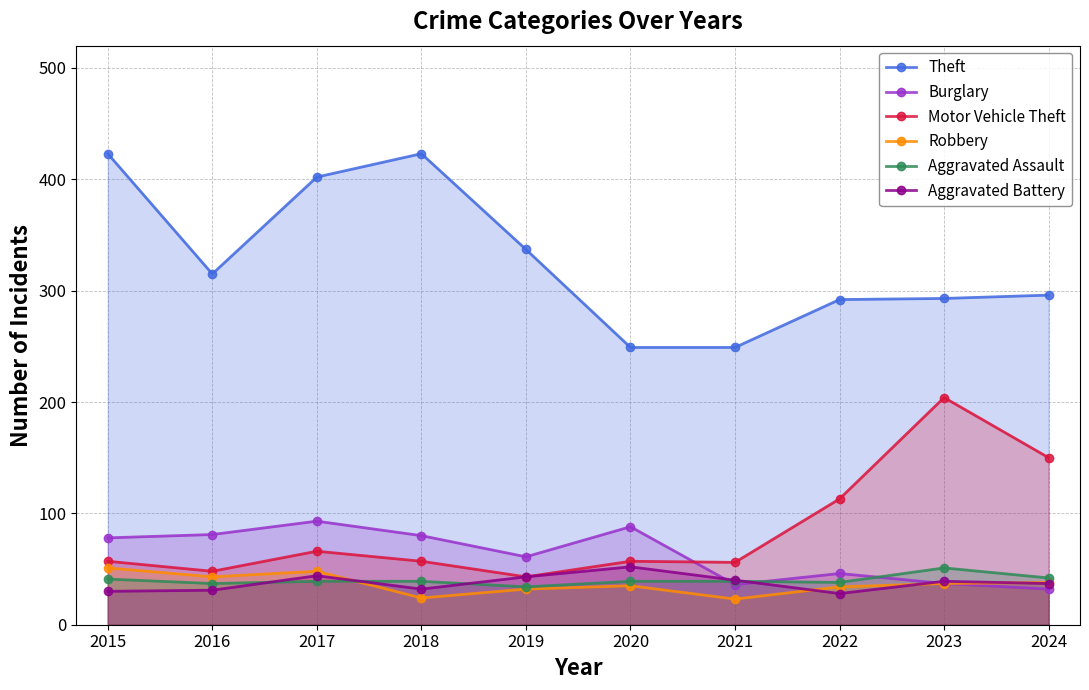

What is the value of the Theft point at the 6th from the left?

249